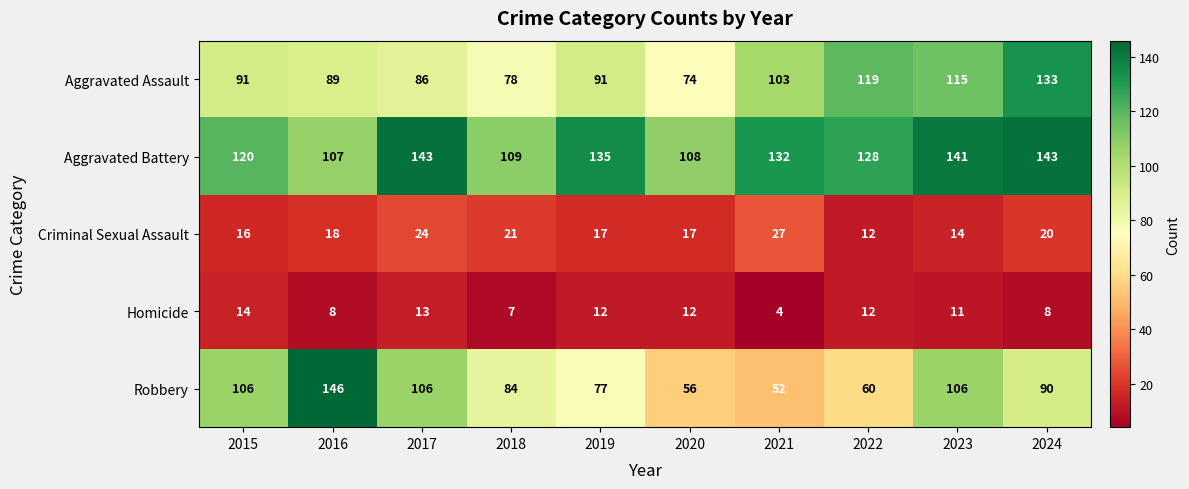

Which series has the largest total across all categories?

Aggravated Battery